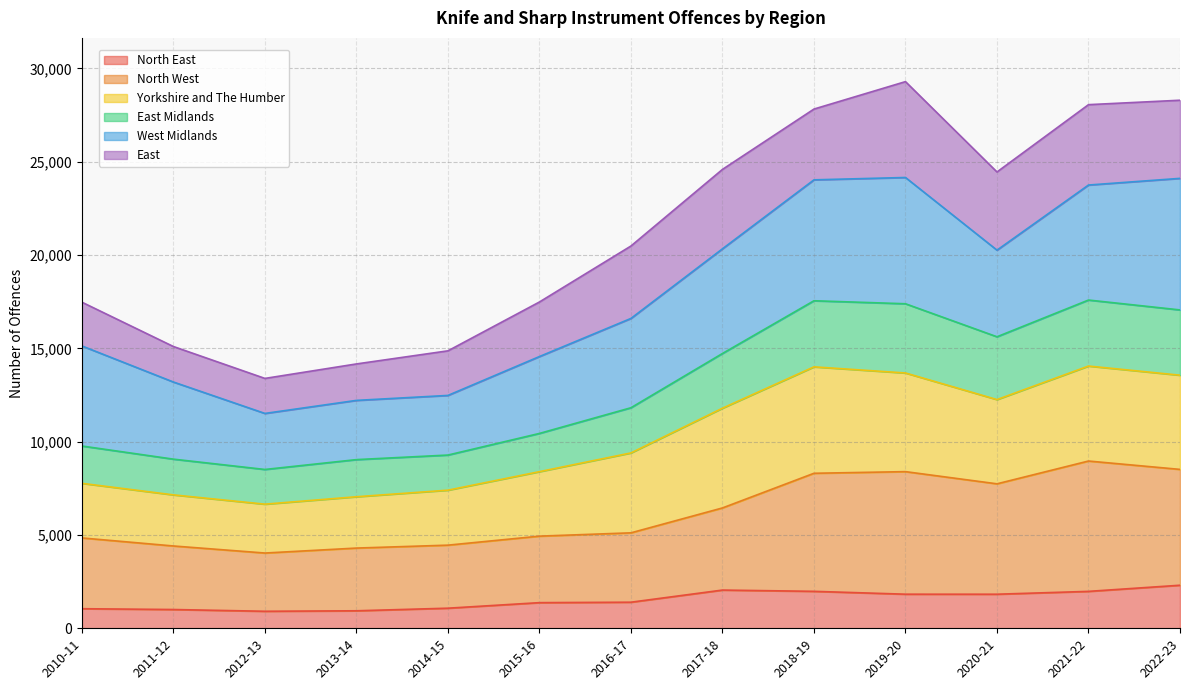

What is the total value across all series at 2012-13?

13387